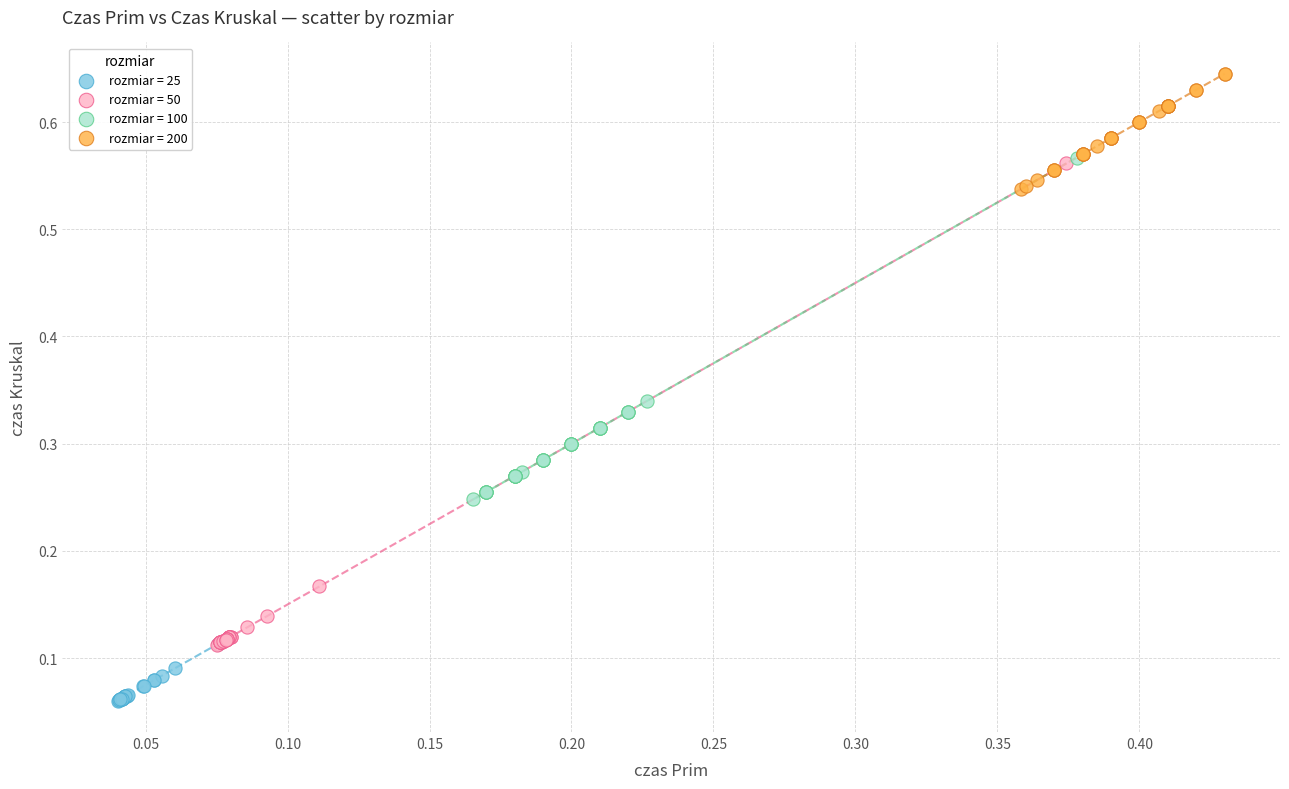

Which series contains the highest Y value?

rozmiar = 200